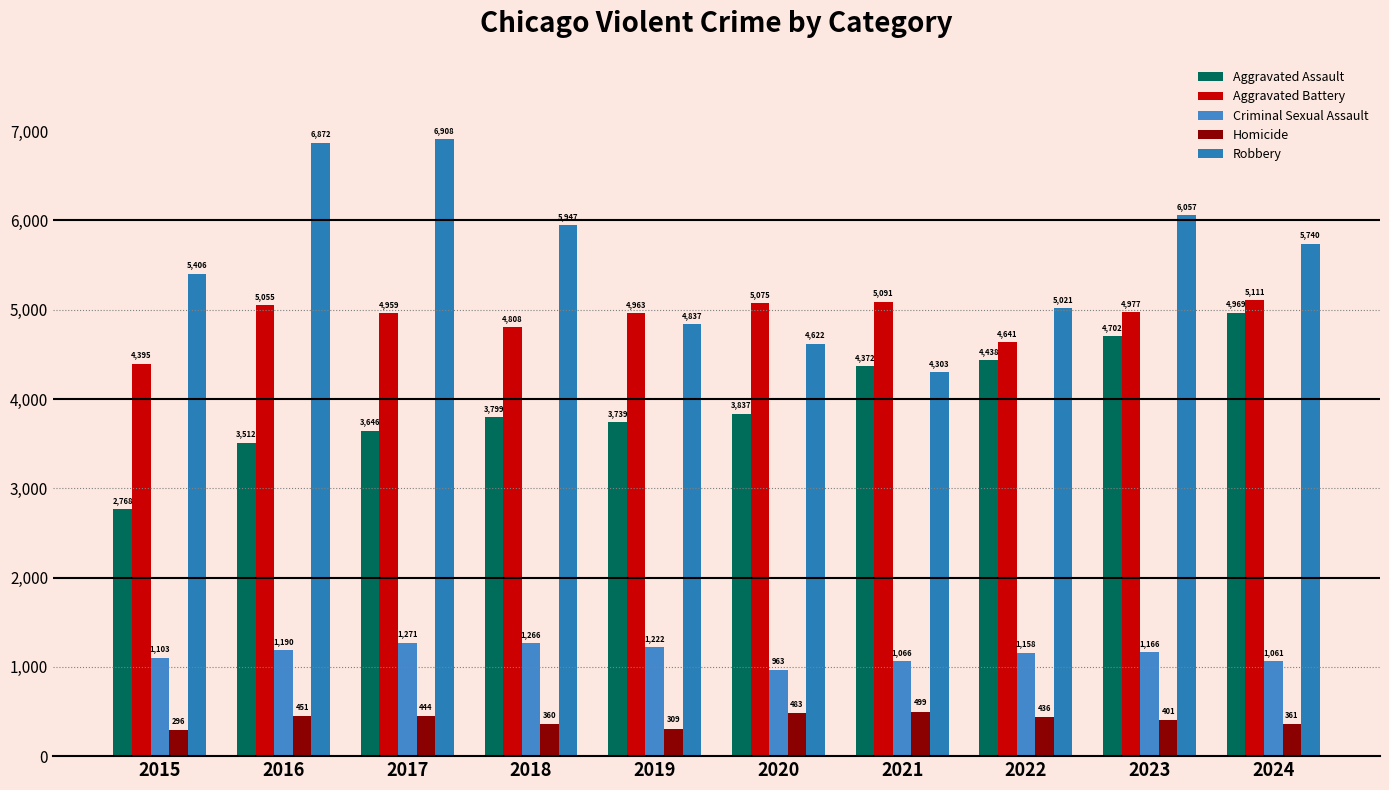

What is the lowest value of the Homicide series?

296